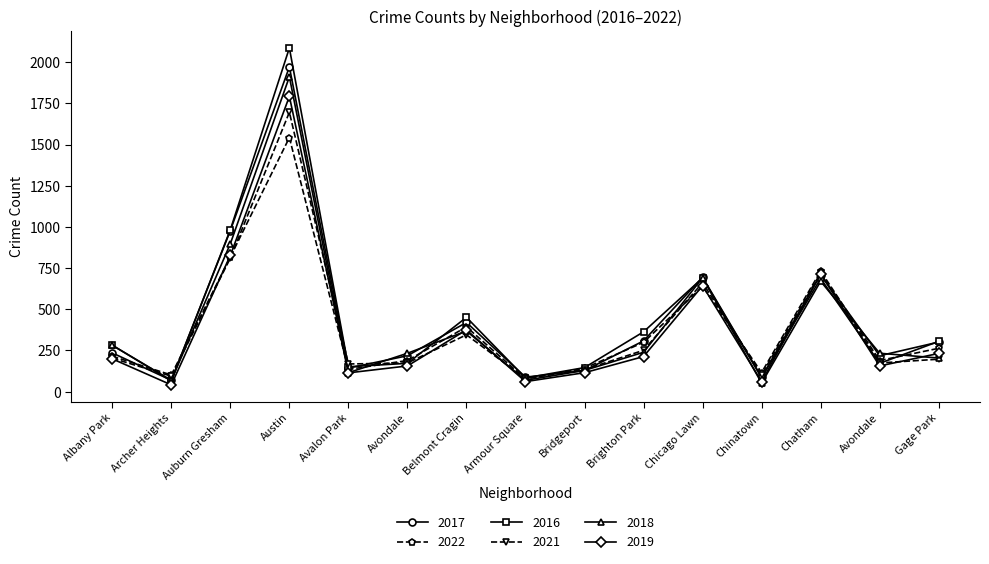

How many lines are shown in the chart?

6